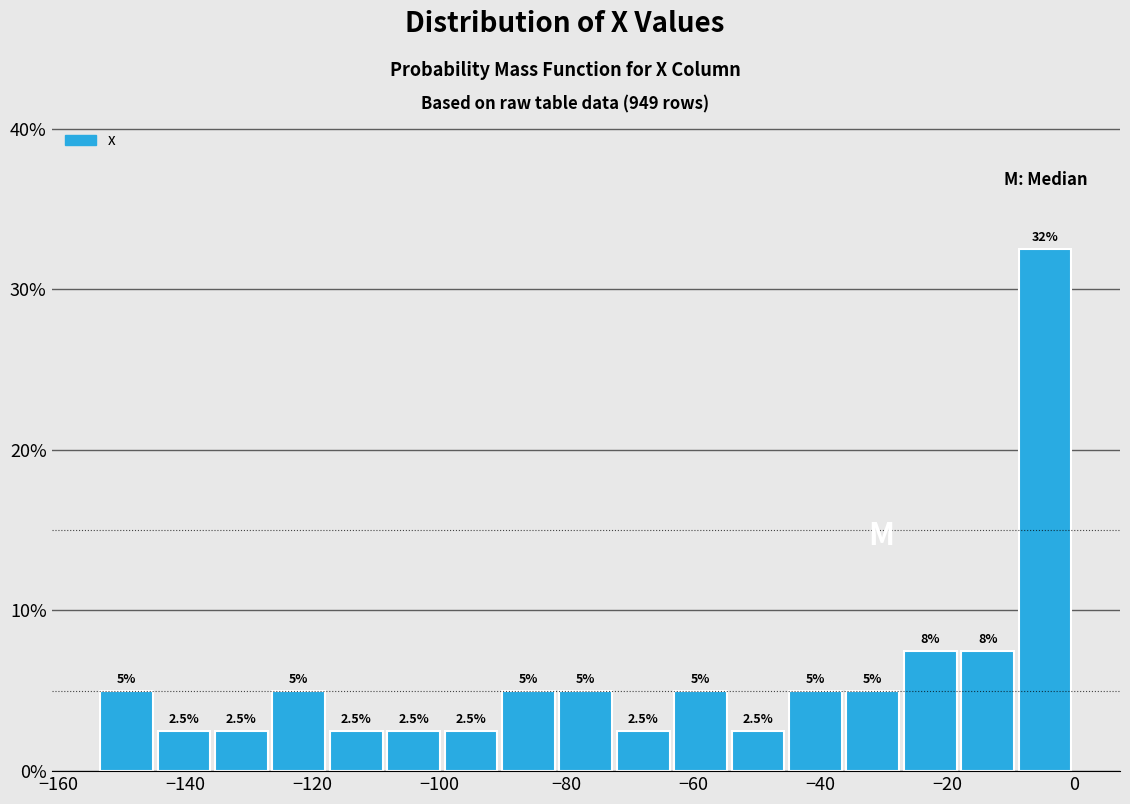

Over which range of the x-axis is the bar tallest?

-10 to 0